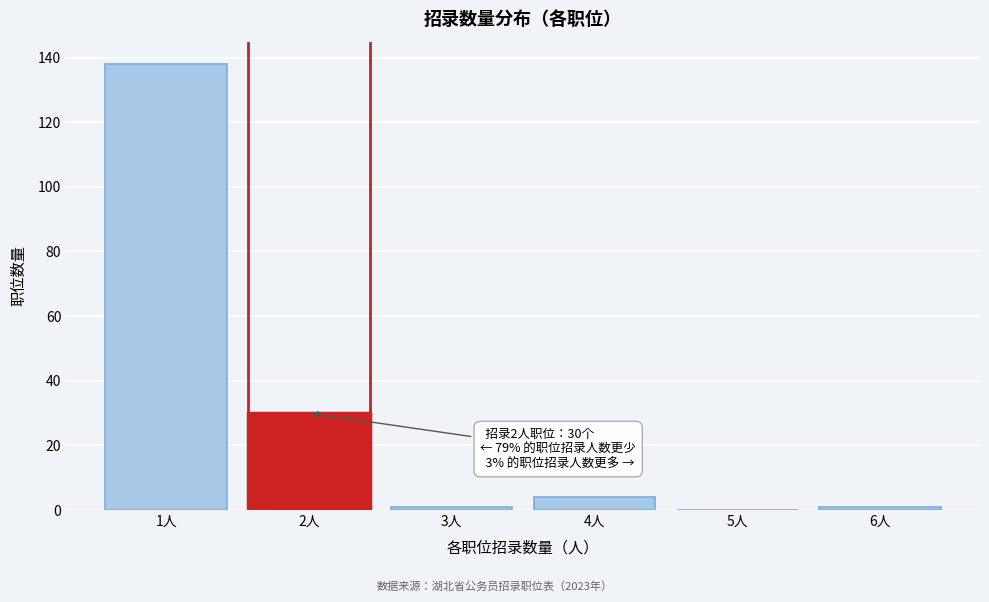

Reading left to right, list all the values displayed in this chart.

1人=138	2人=30	3人=1	4人=4	5人=0	6人=1